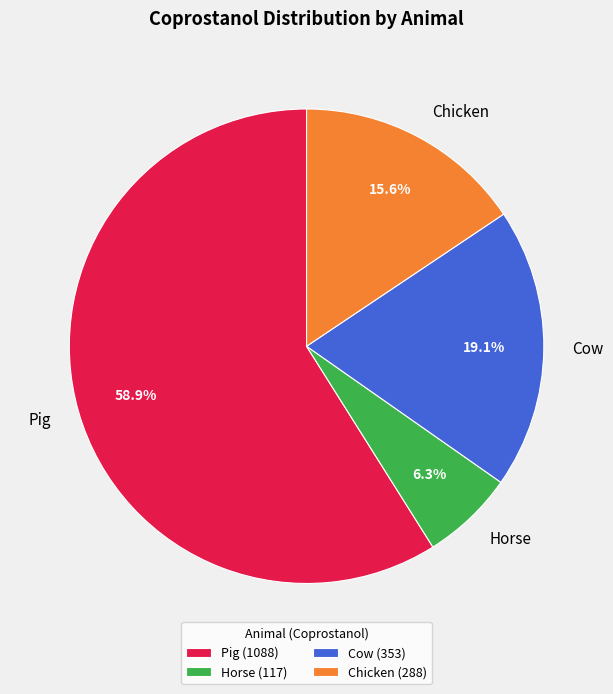

To the nearest percent, what is the combined percentage of Chicken and Pig?

75%